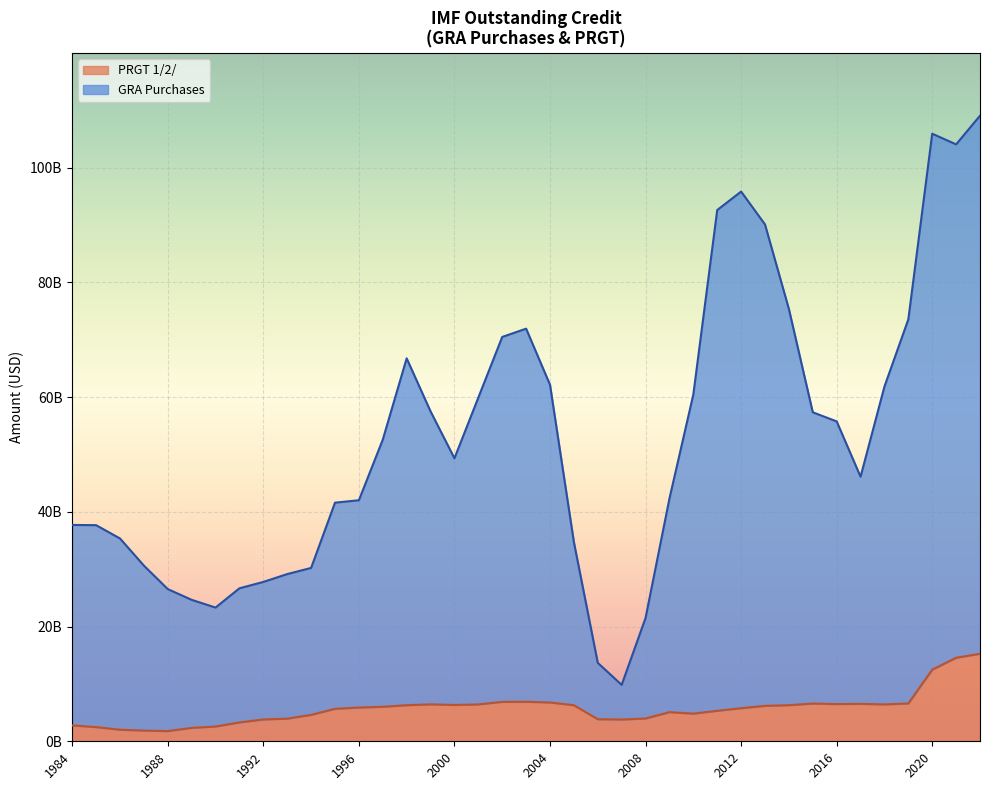

At which category is the sum across all series the highest?

2022